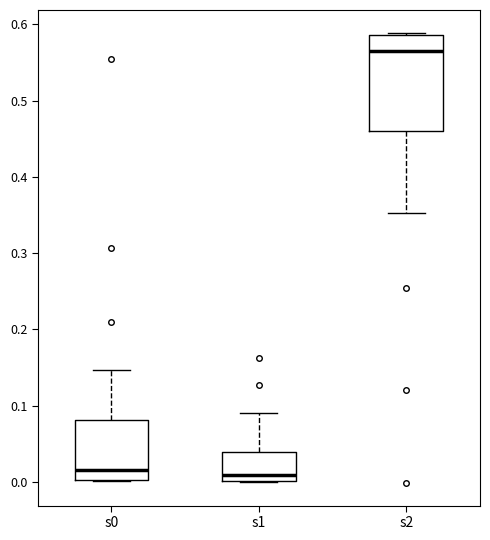

Reading left to right, transcribe this box plot: for each box, give where its median line is, the range the box spans, and where its two whiskers end, as read against the y-axis. The values are not printed on the chart, so give them approximately, as read against the axis.

s0: median 0.02, box 0.00 to 0.08, whiskers 0.00 to 0.15
s1: median 0.01, box 0.00 to 0.04, whiskers 0.00 to 0.09
s2: median 0.57, box 0.46 to 0.59, whiskers 0.35 to 0.59 (just above the box's upper edge)